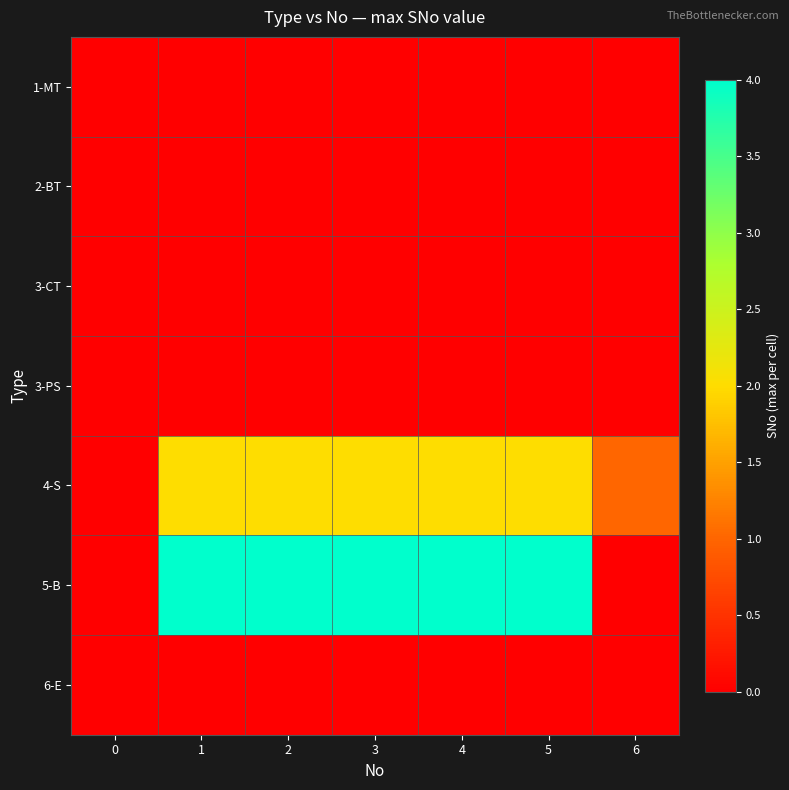

Which series has the widest spread of values?

5-B